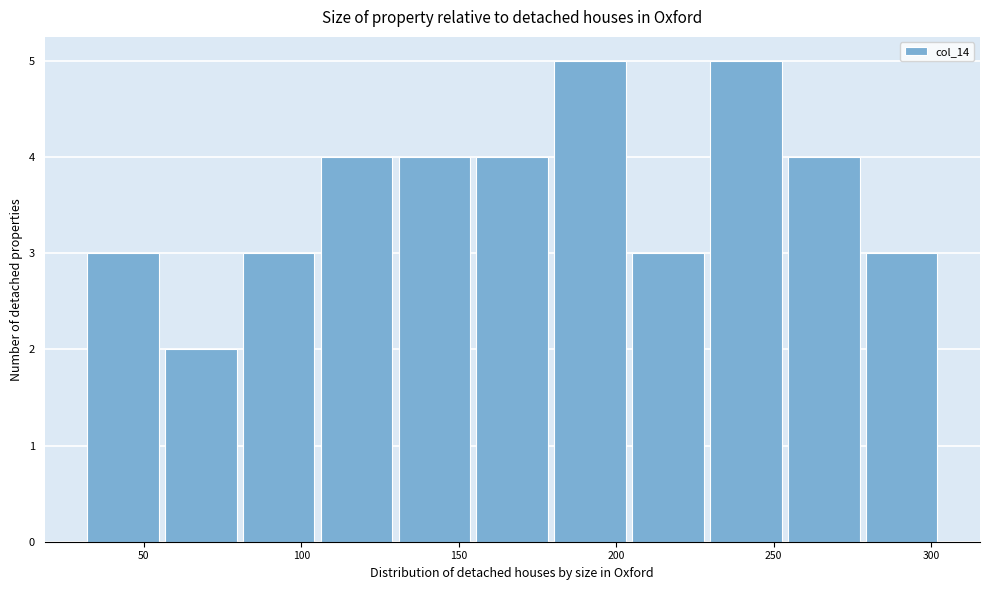

What is the height of the bar covering 255 to 280 on the x-axis? Neither the bar edges nor the heights are printed on the chart, so give them approximately, as read against the axes.

4